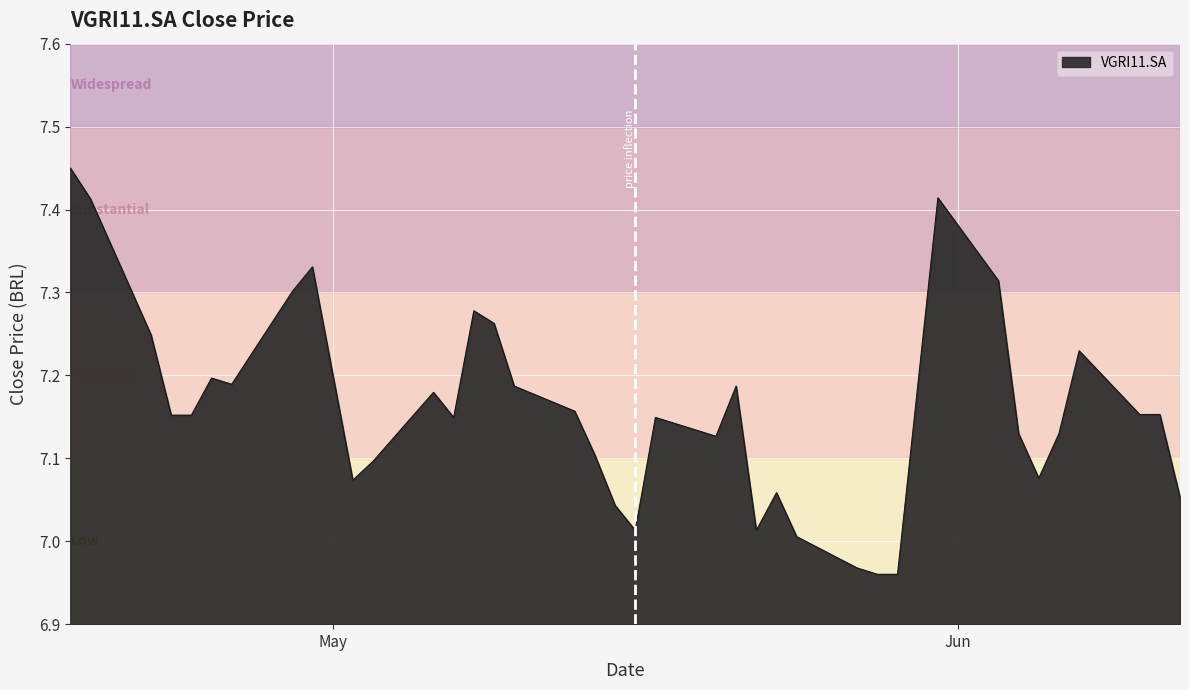

What is the difference between the maximum and minimum values?

0.5